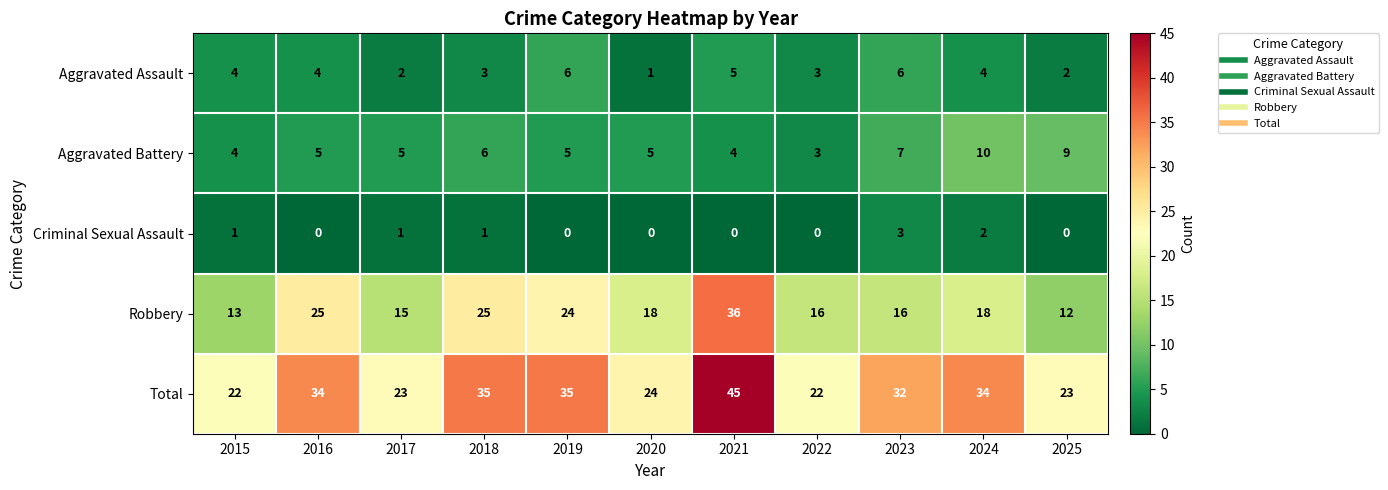

The value of Total at 2024 is 34. True or false?

True